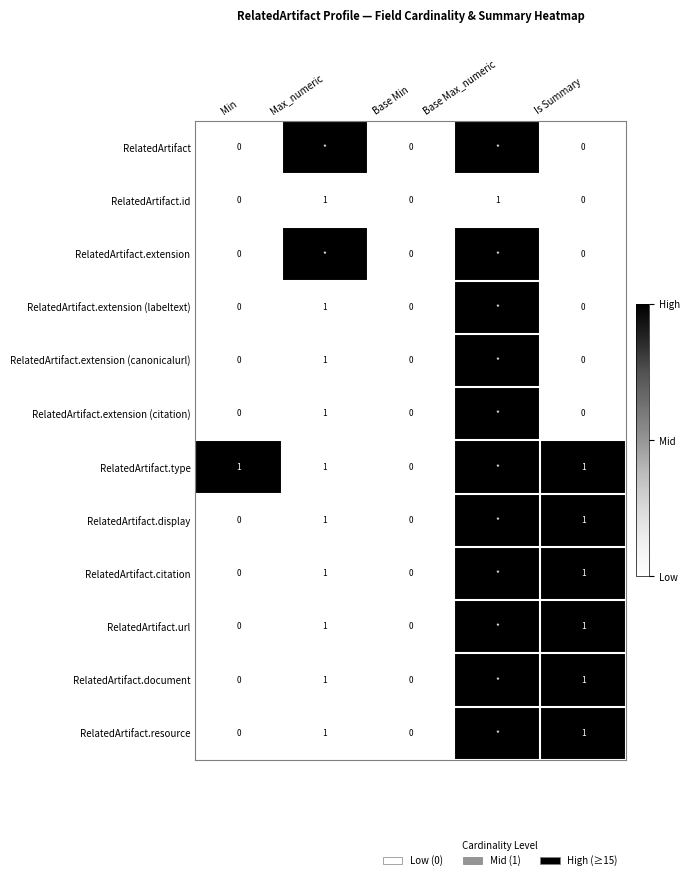

How many series are shown in this chart?

12